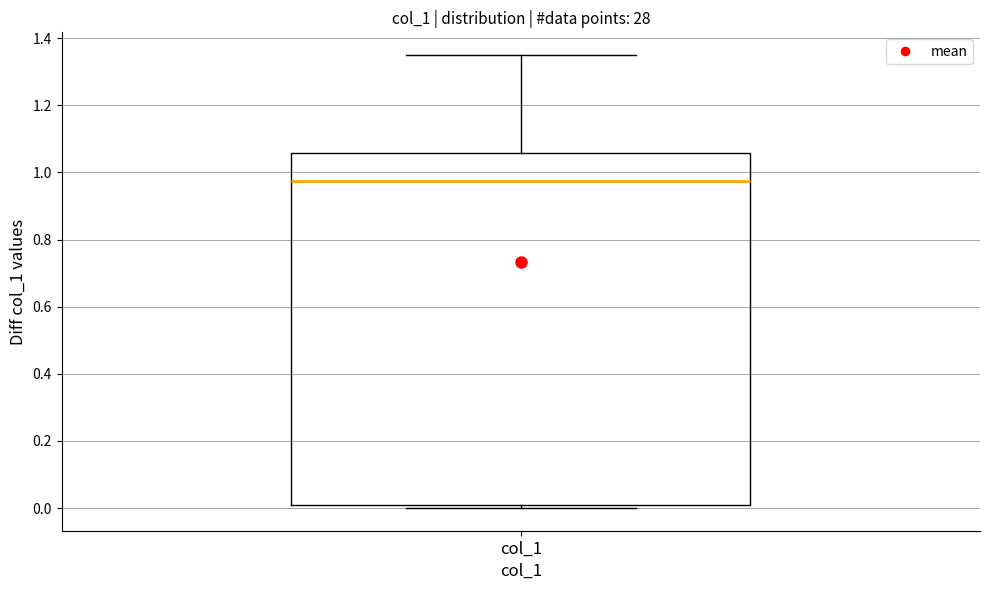

Transcribe this box plot: give where the median line is, the range the box spans, and where the two whiskers end, as read against the y-axis. The values are not printed on the chart, so give them approximately, as read against the axis.

median 0.98, box 0.02 to 1.06, whiskers 0.00 to 1.36